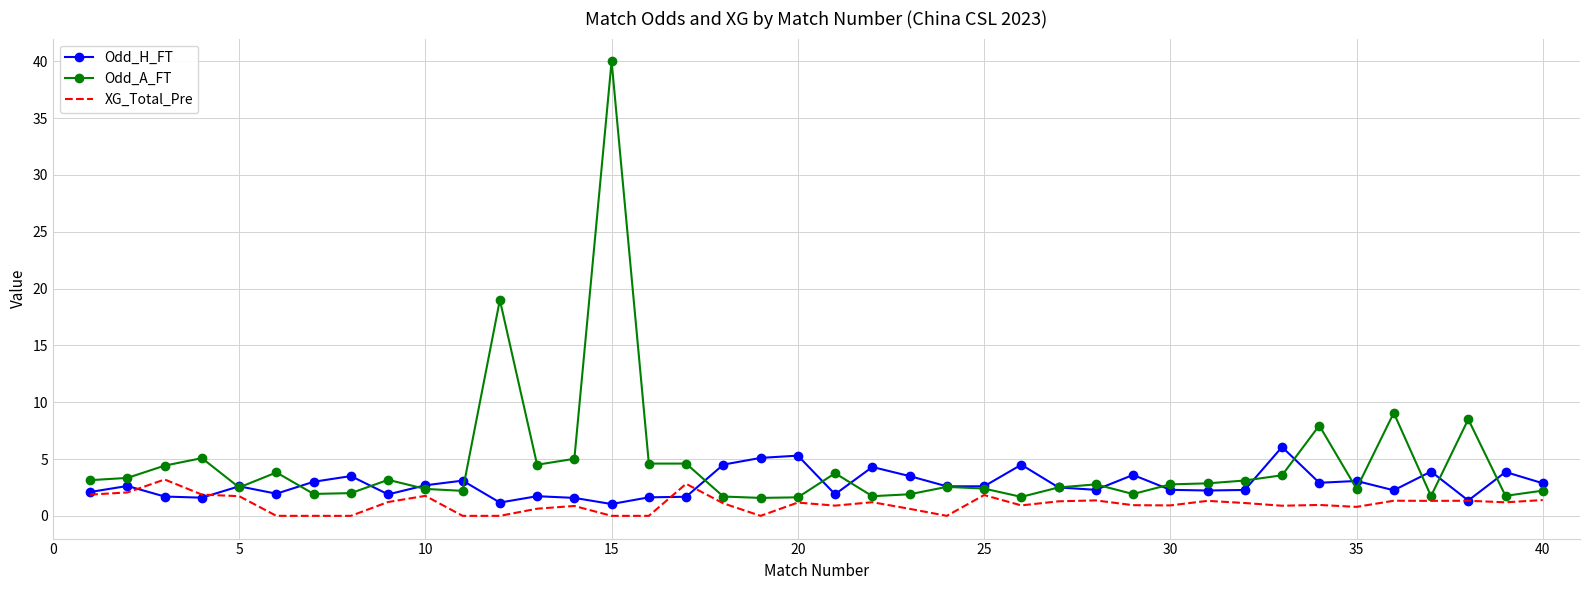

Which series has the largest total across all categories?

Odd_A_FT